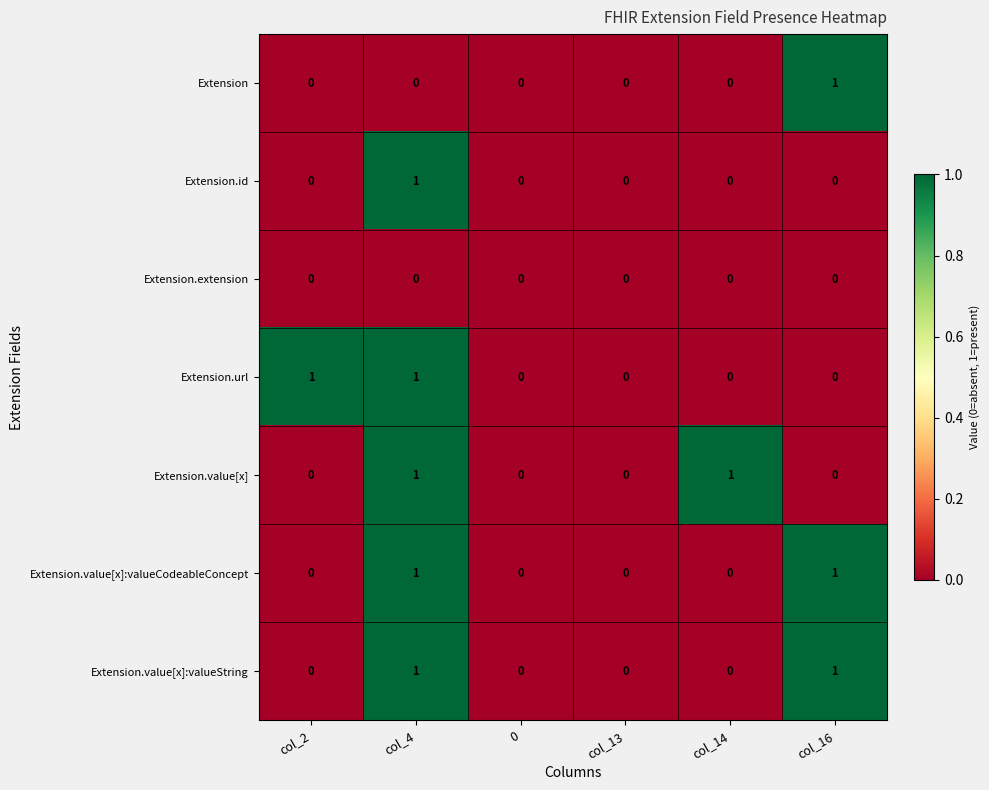

The Extension.extension series shows 0 at col_2. True or false?

True